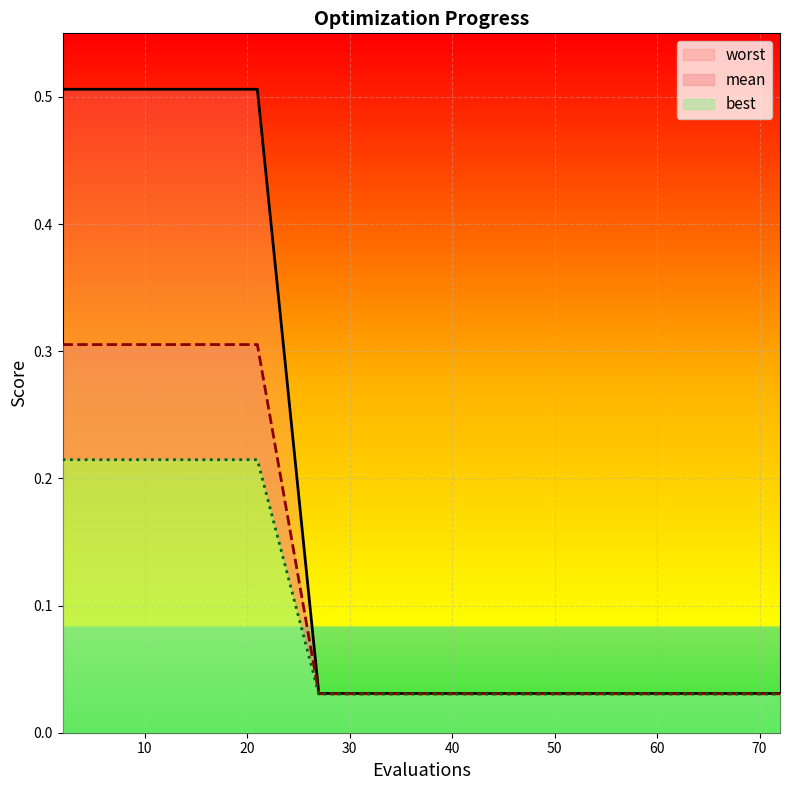

How many series are shown in this chart?

3